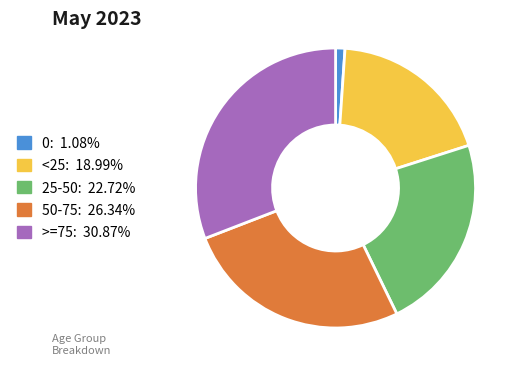

How many slices are in this pie chart?

5